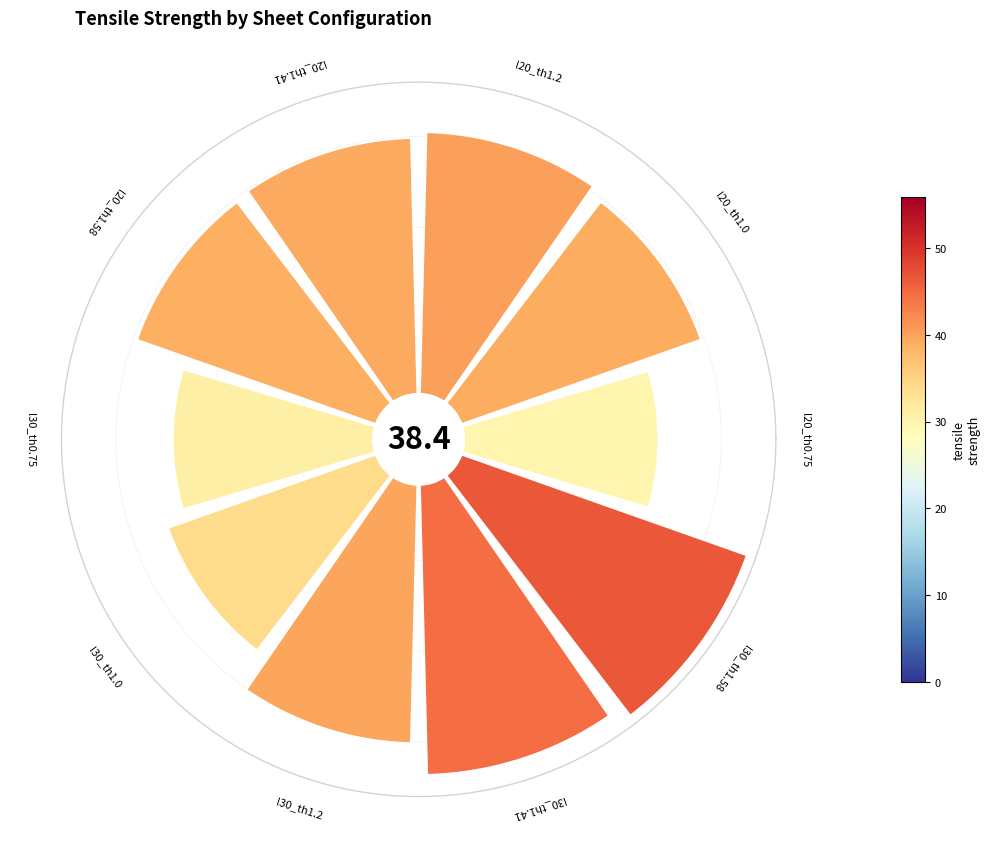

What percentage is NOT represented by 4?

89.8%